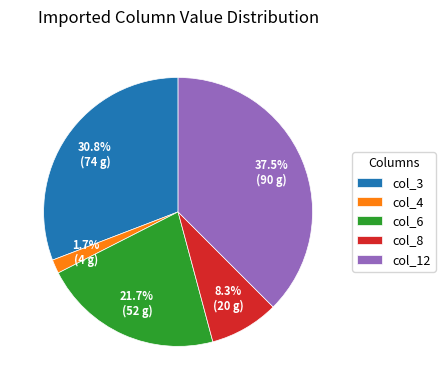

Does any single category account for the majority?

No